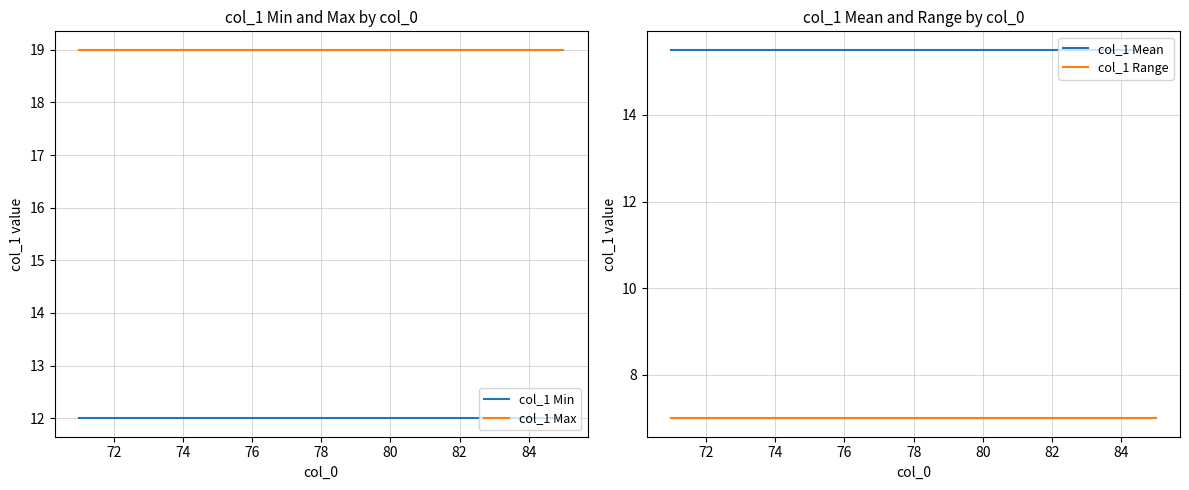

Is the value of col_1 Max at 72 greater than the value of col_1 Min at 82?

Yes